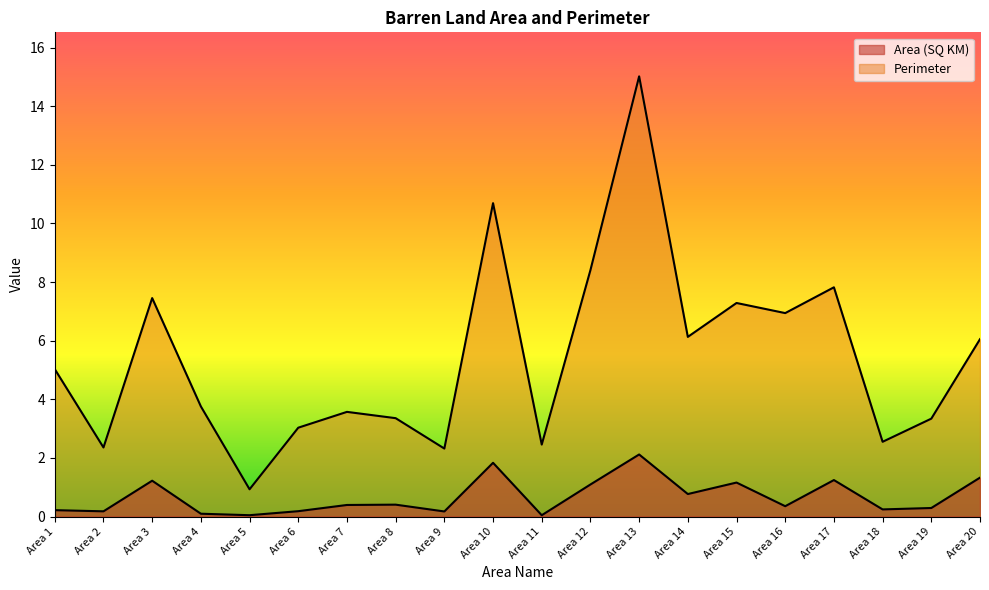

Which series changed the most between Area 7 and Area 9?

Perimeter